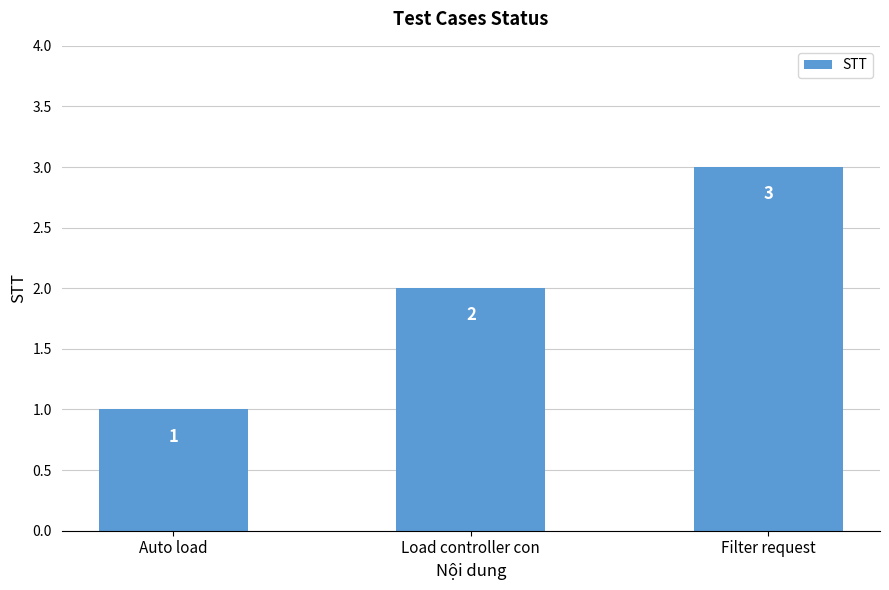

What is the sum of the values at Filter request and Auto load?

4